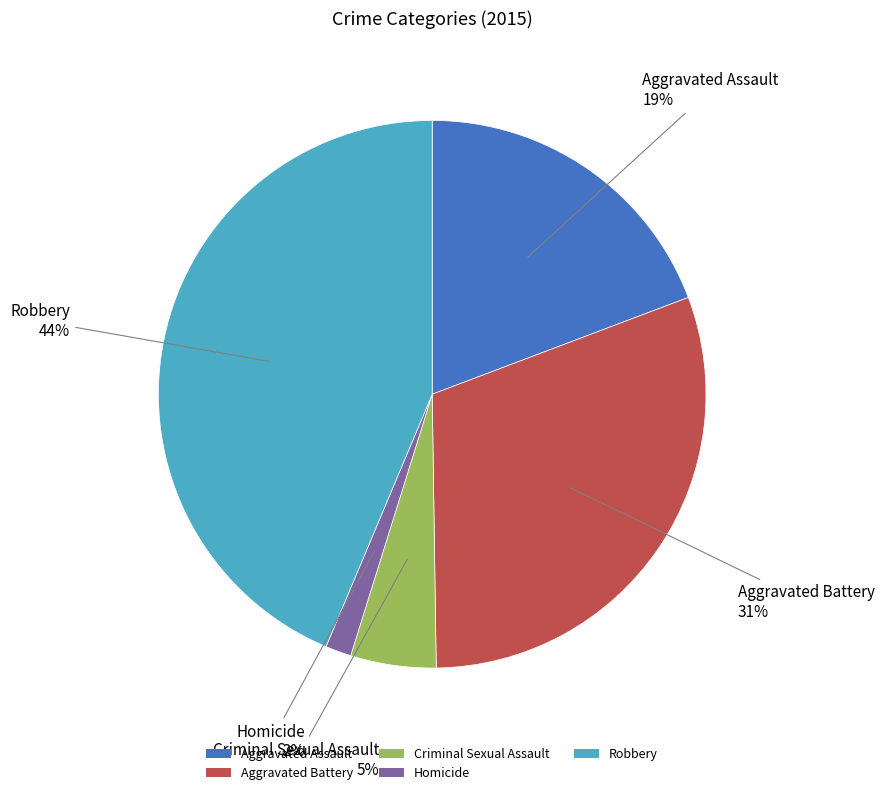

Is it true that Homicide is 2% of the pie?

True